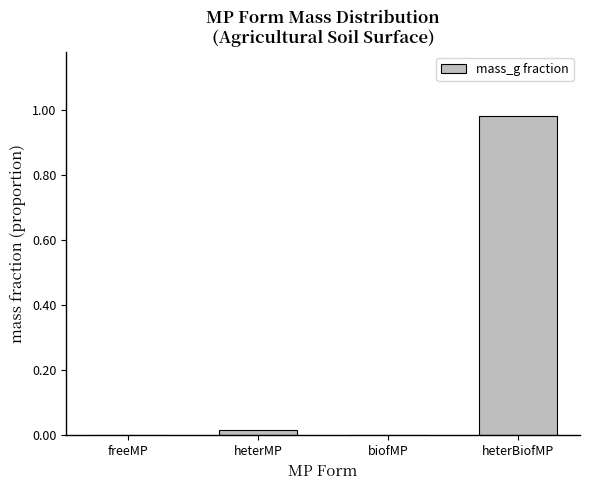

Is it true that the value at heterBiofMP is 1.4?

False